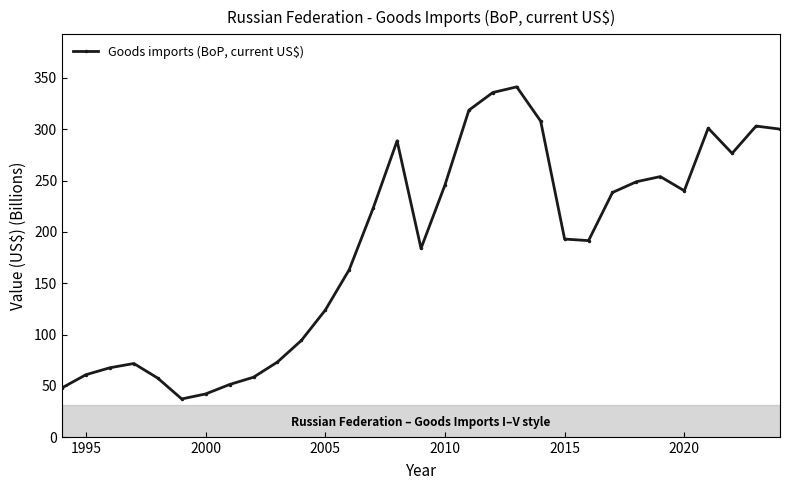

What is the value of the 6th point from the left?

37.3